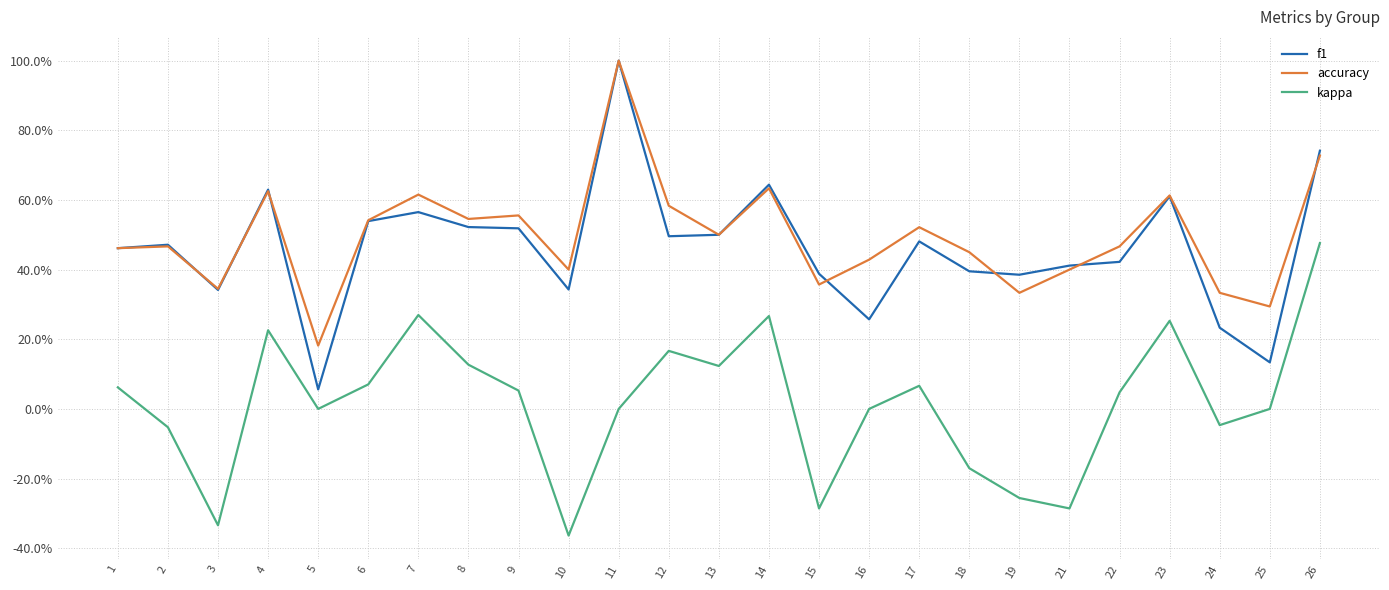

At how many categories does at least one series exceed 0?

25